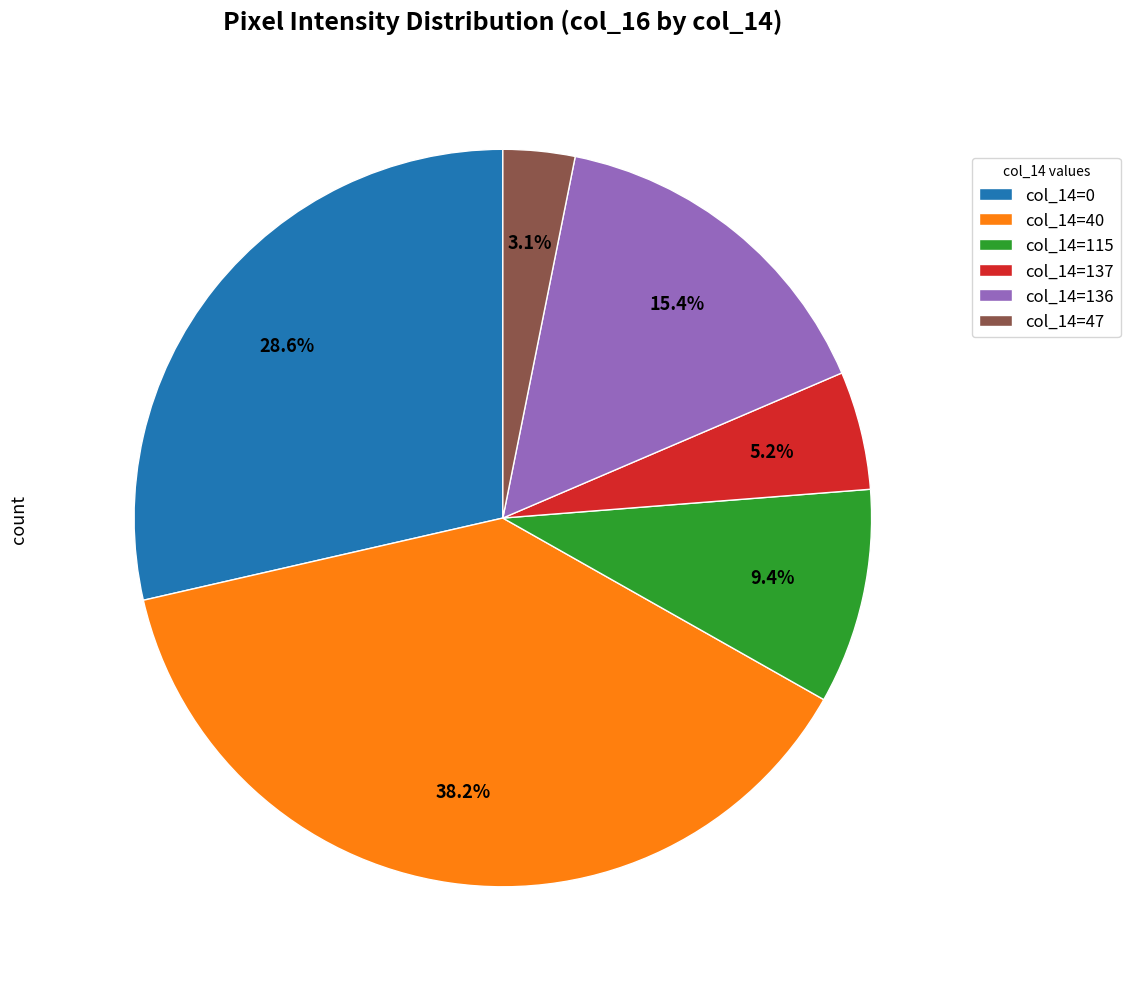

Does col_14=137 represent more than half of the total?

No